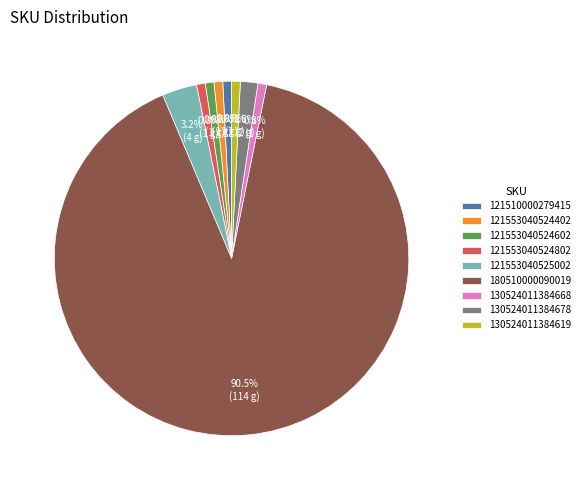

Which category accounts for the majority?

180510000090019